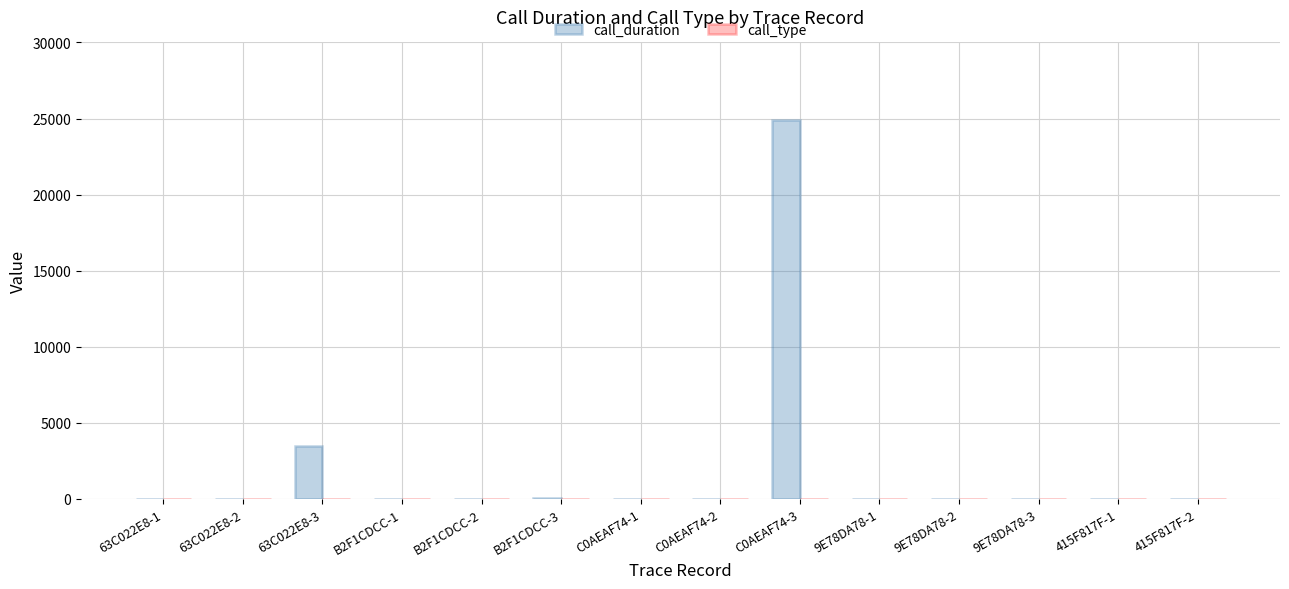

At which label is call_duration closest to 12440?

63C022E8-3